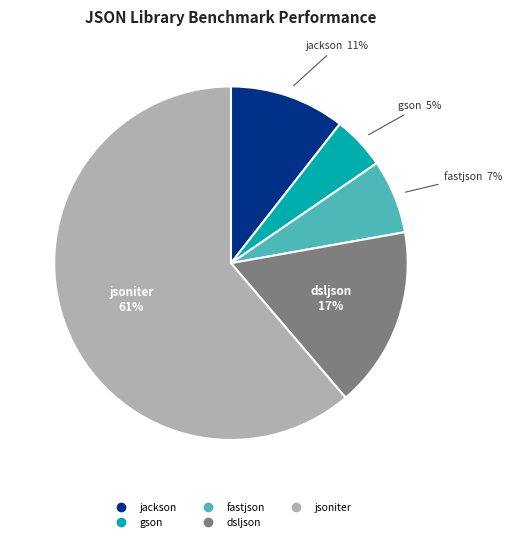

Rank the categories by value from highest to lowest.

jsoniter, dsljson, jackson, fastjson, gson